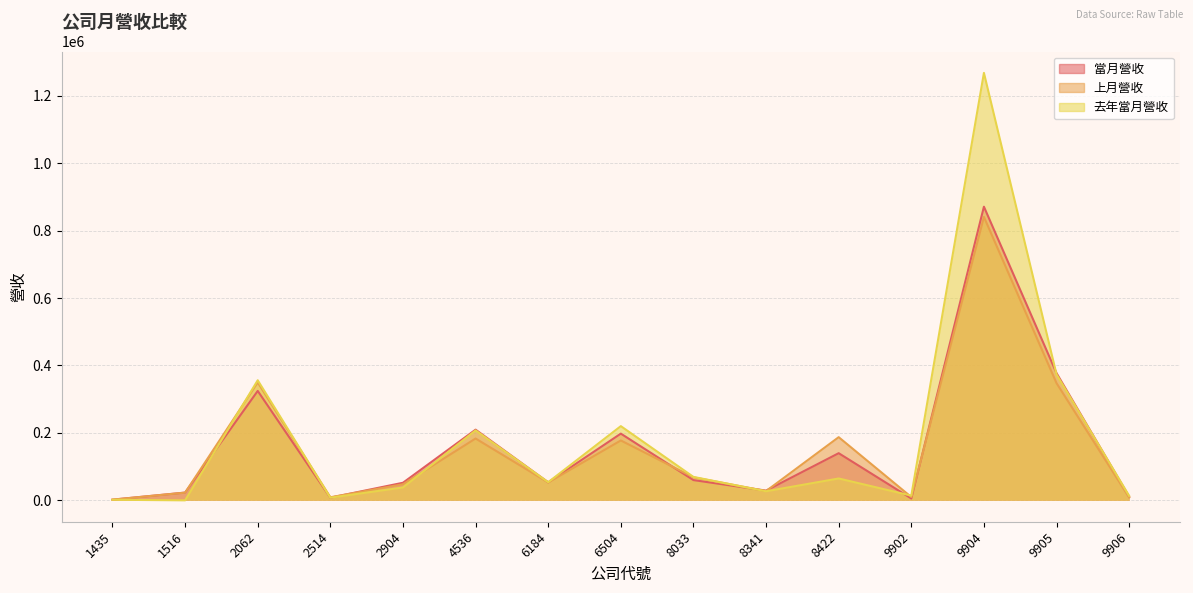

How many values in the 當月營收 series exceed 53455?

7